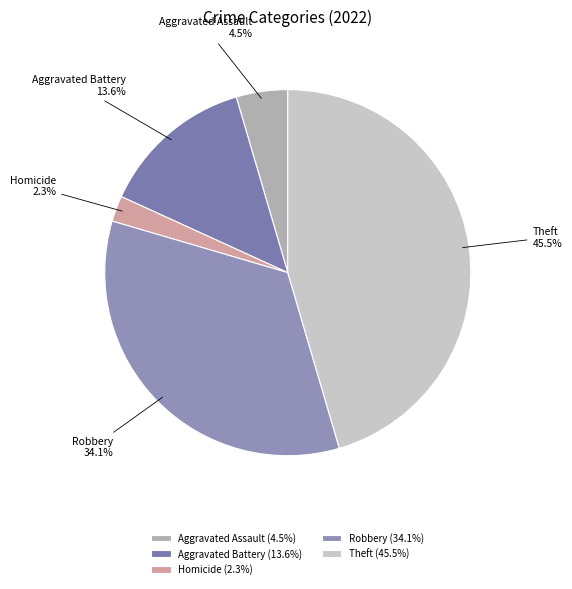

To the nearest percent, what percentage of the pie is Homicide?

2%